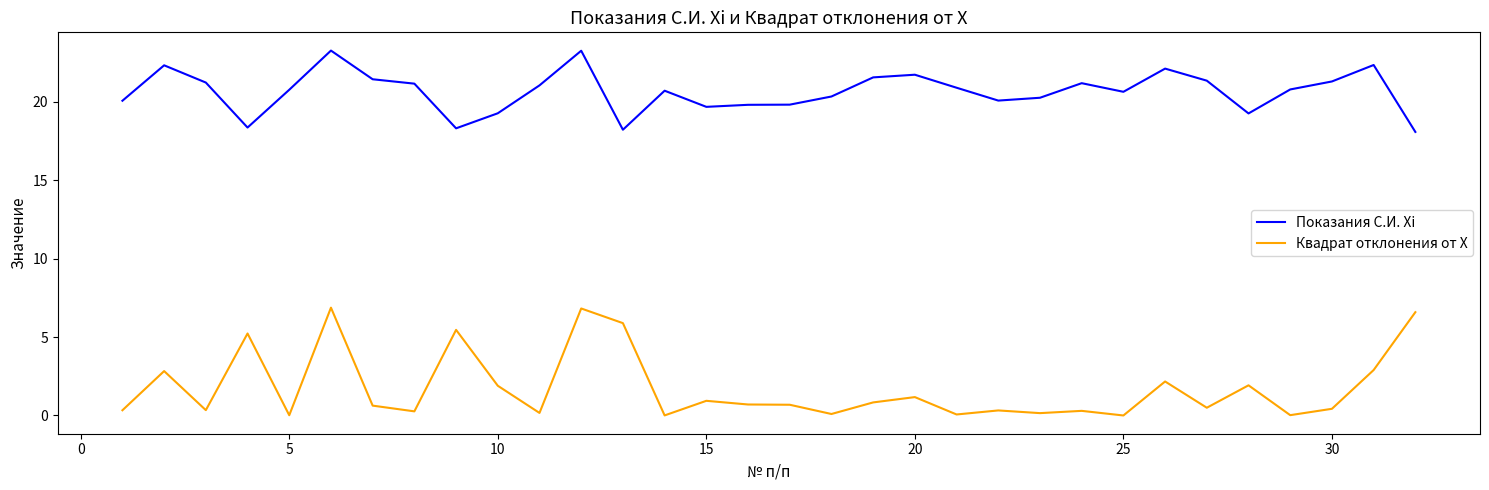

True or false: Квадрат отклонения от X and Показания С.И. Xi cross at least once.

False